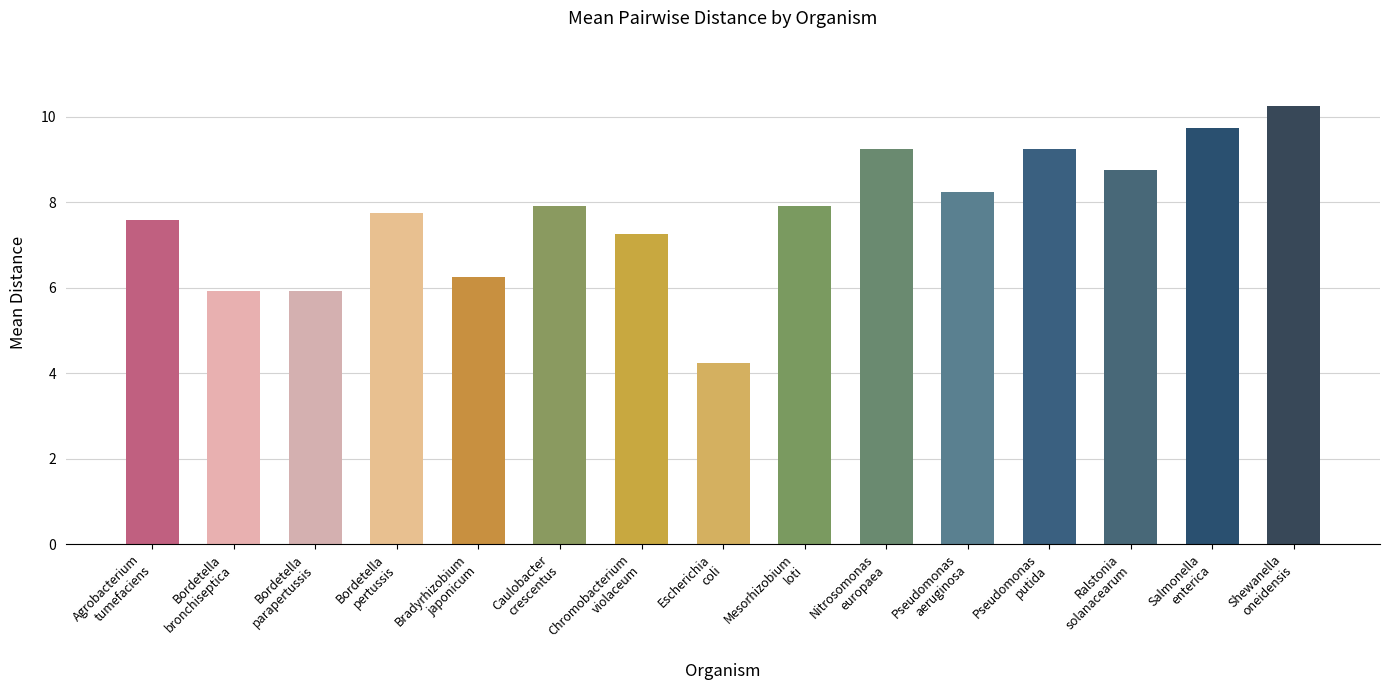

Which label corresponds to the largest value in the chart?

Shewanella
oneidensis